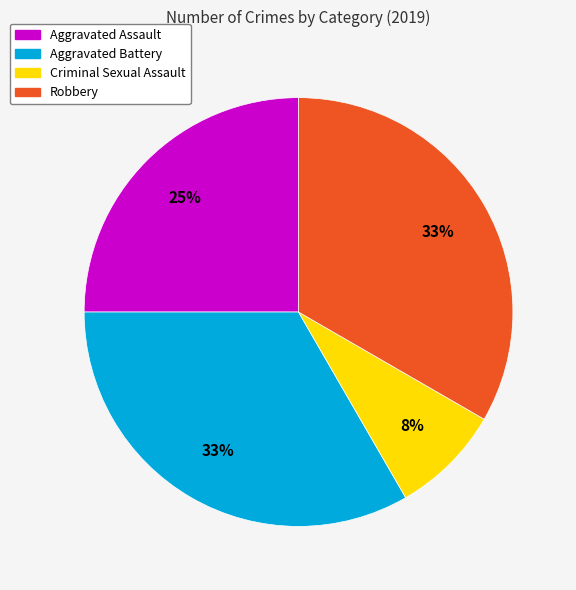

Count the number of slices in the pie.

4